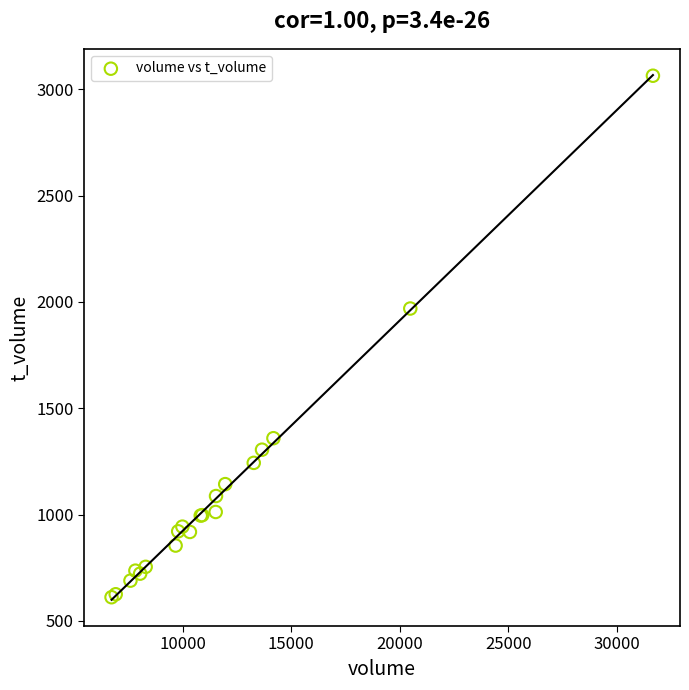

What Y value in the scatter plot is closest to 1837?

1969